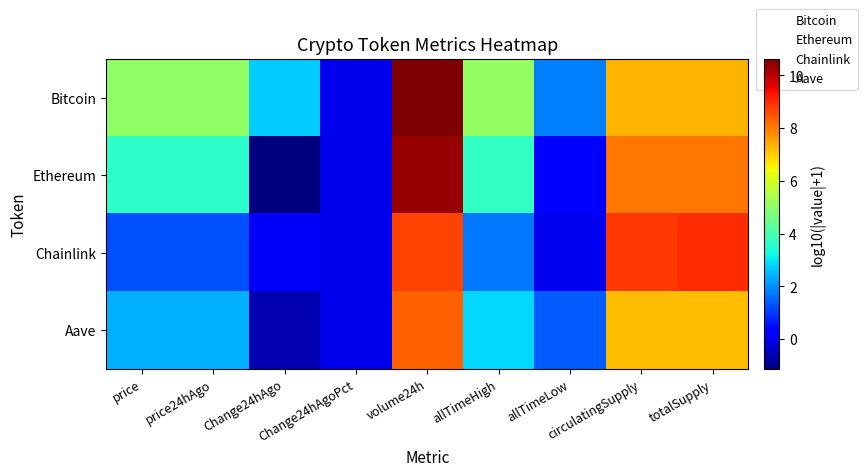

At which category is the sum across all series the highest?

volume24h